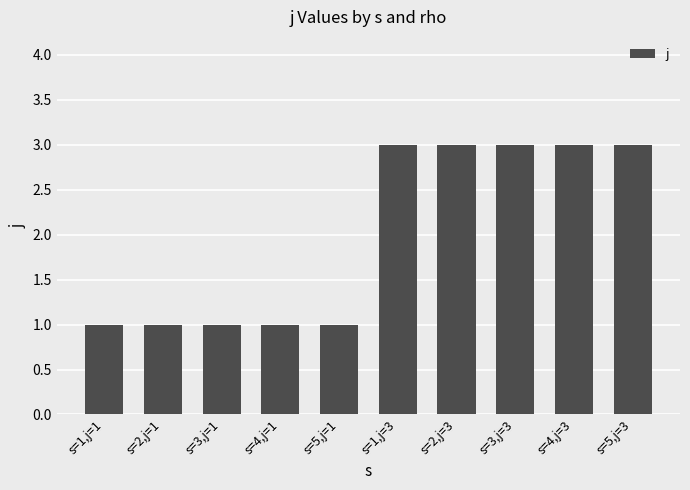

What value does the data have at s=3,j=1?

1